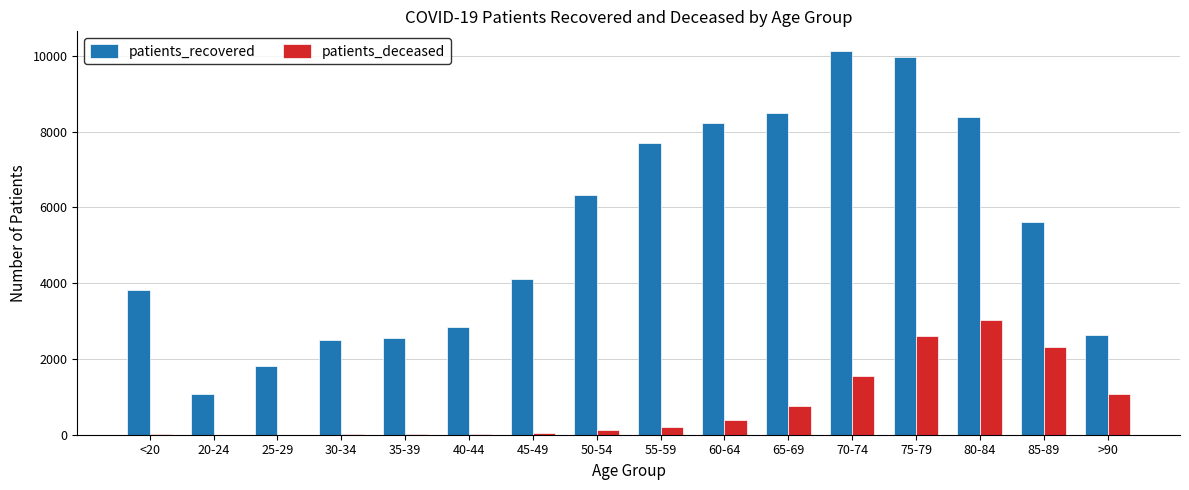

Read the patients_deceased value at <20, to the nearest 10.

10